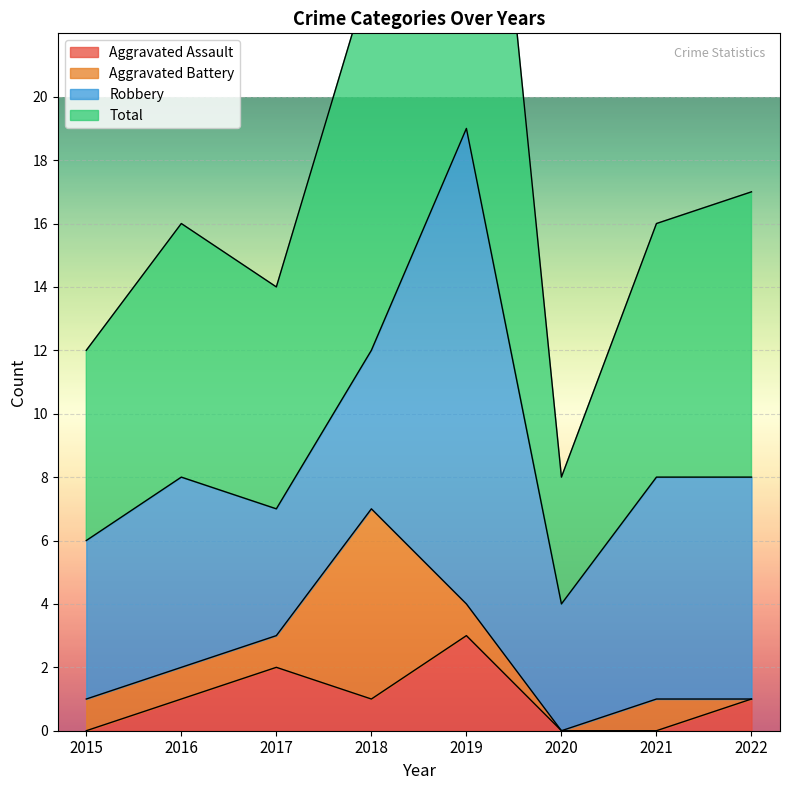

True or false: Aggravated Assault has more than 1 points higher than both neighbors.

True